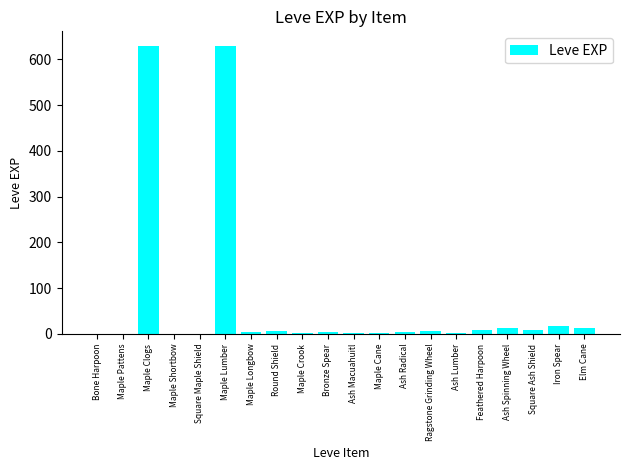

Are the bars horizontal?

No